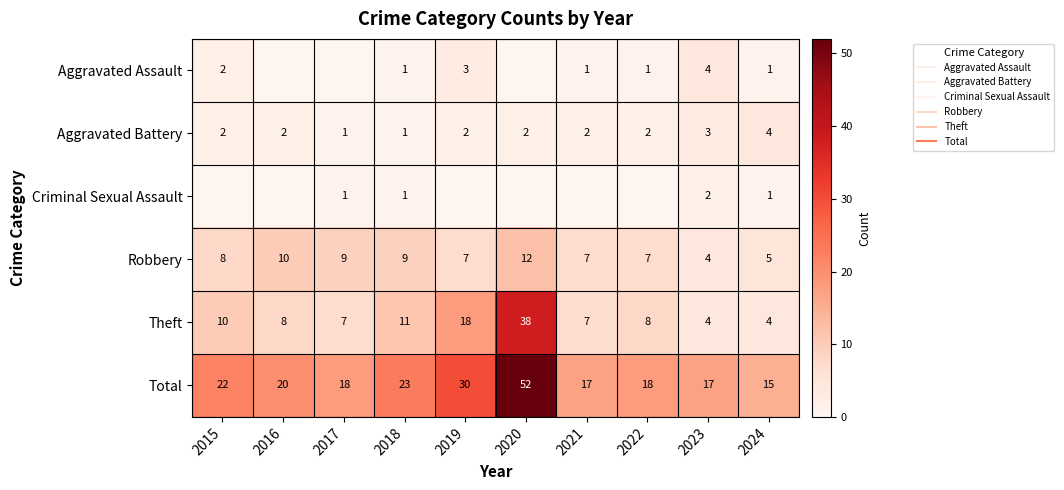

Which series changed the most between 2015 and 2024?

Total